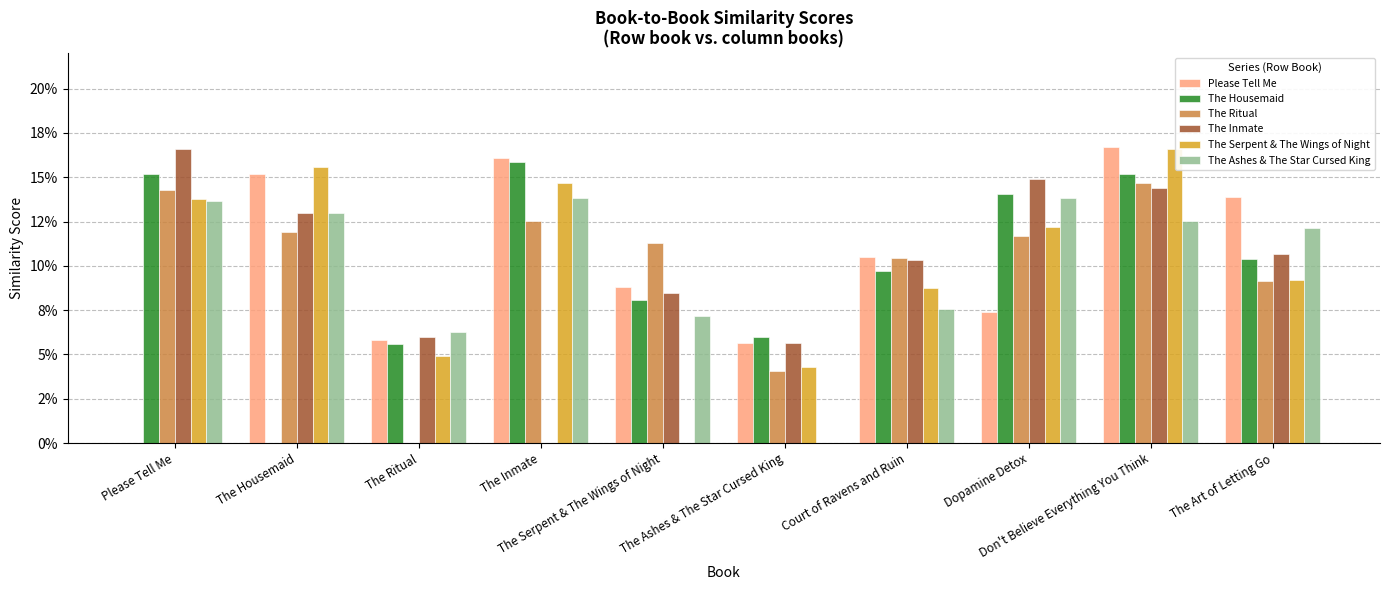

What is the label of the 9th bar from the right?

The Housemaid